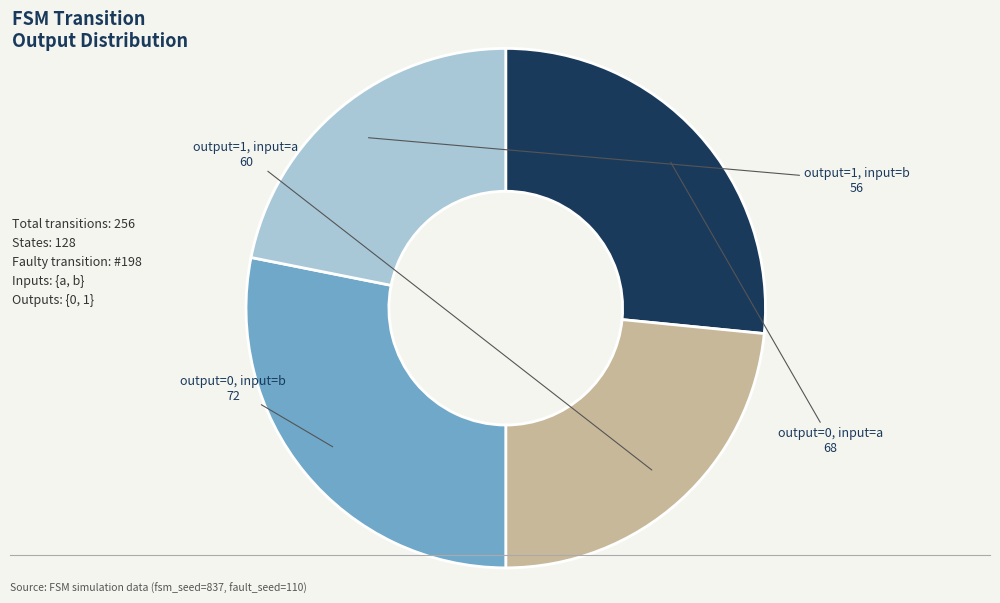

Is there any slice that represents more than half of the pie?

No